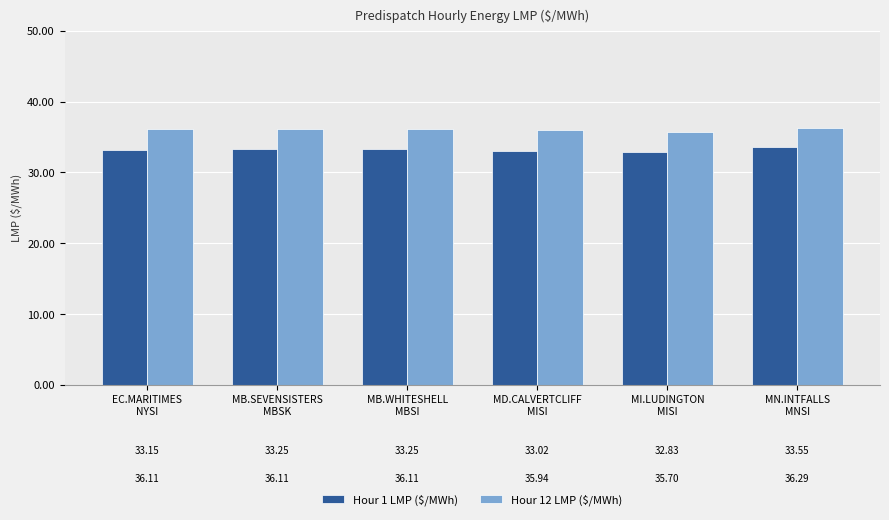

At MB.WHITESHELL
MBSI, list the series in order from largest to smallest.

Hour 12 LMP ($/MWh), Hour 1 LMP ($/MWh)